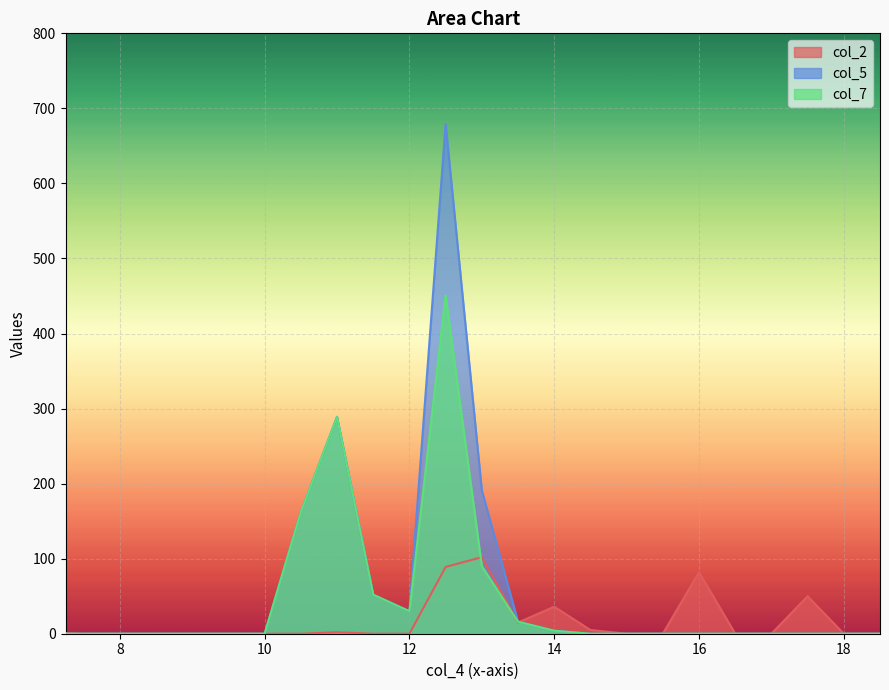

What position from the right is 7.25?

29